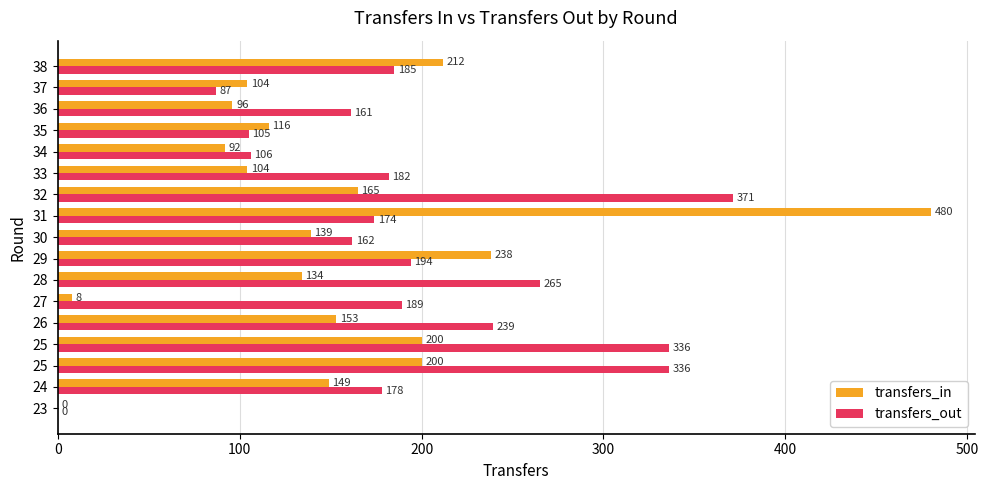

What are all the series names shown in the legend?

transfers_in, transfers_out